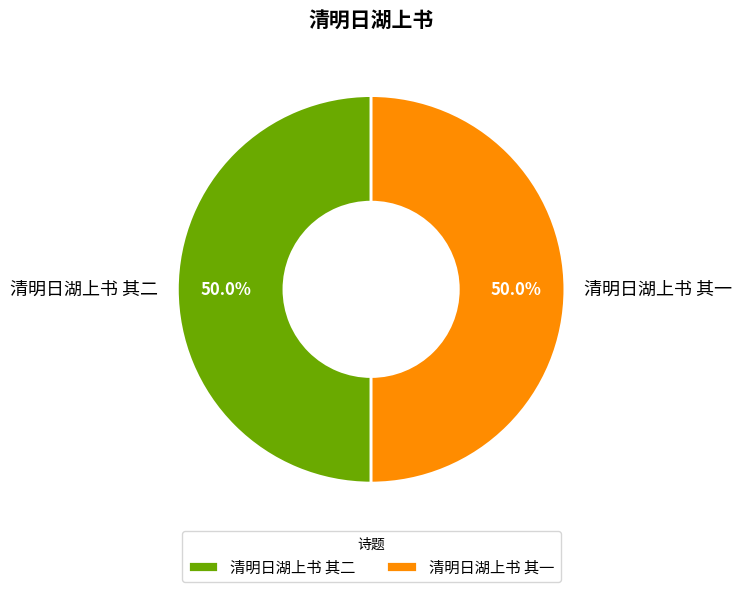

True or false: 清明日湖上书 其一 accounts for 50% of the total.

True